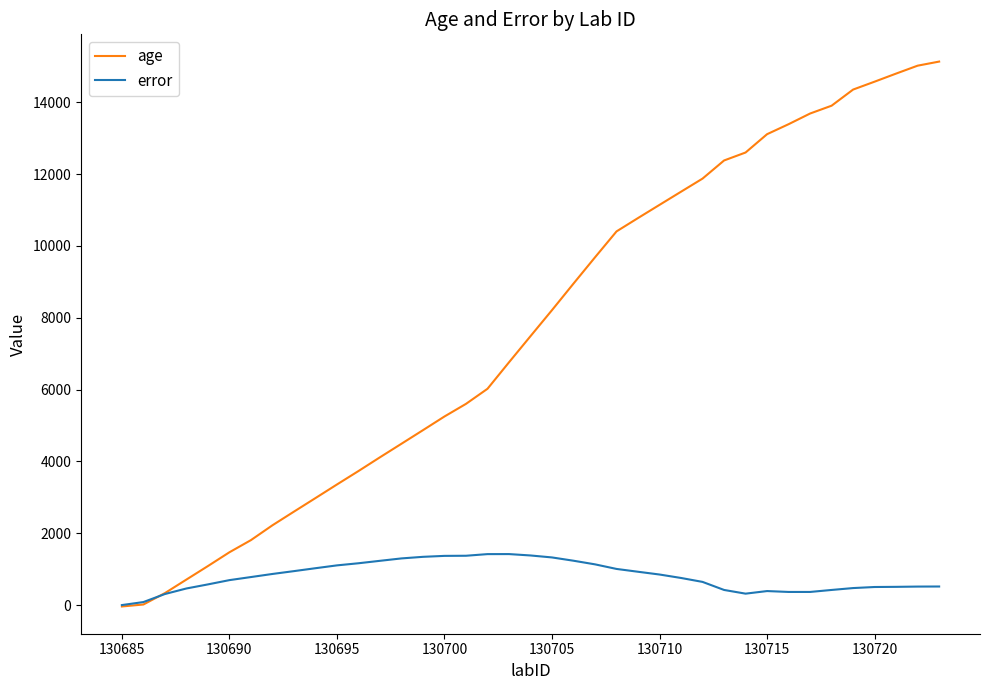

Which series has the widest spread of values?

age